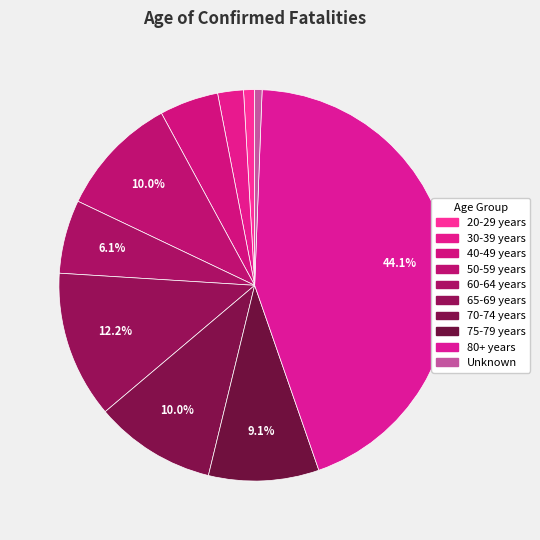

What is the smallest slice in the pie chart?

Unknown